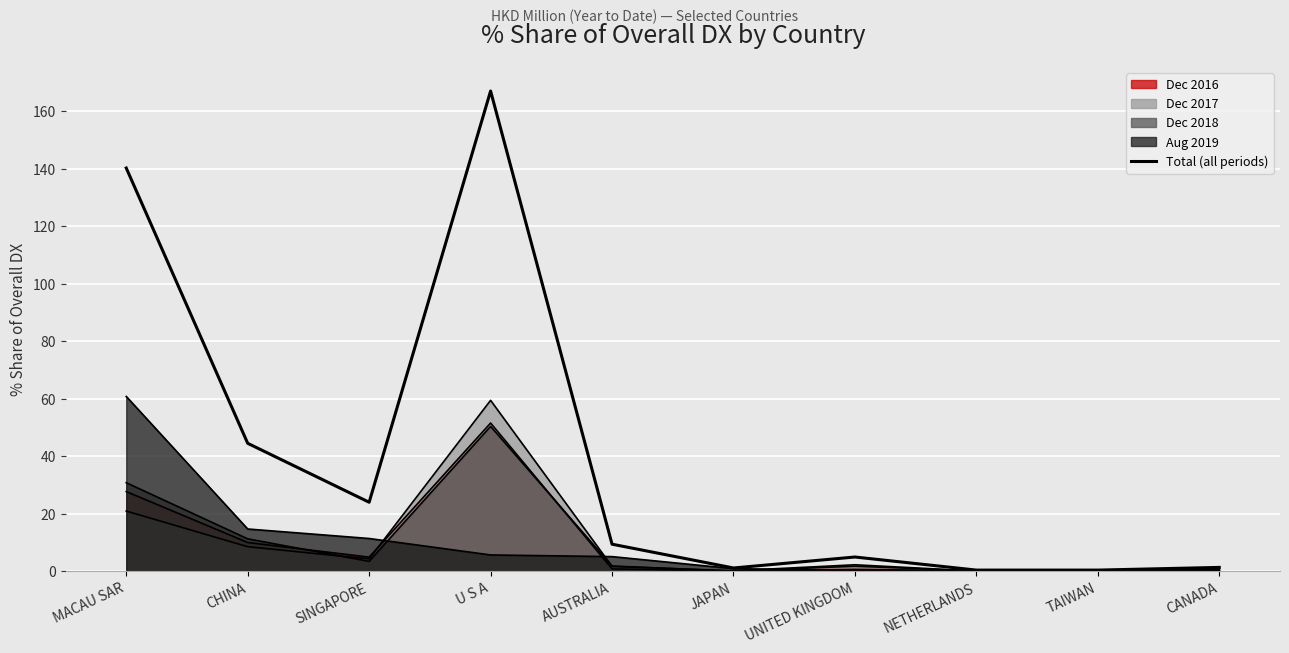

True or false: the data shows 64.1 at CHINA.

False